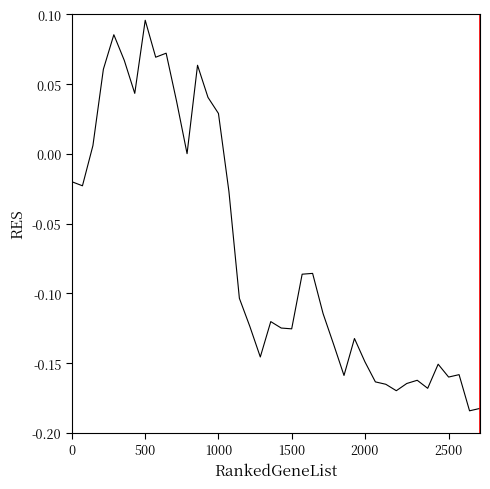

How many lines are shown in the chart?

1